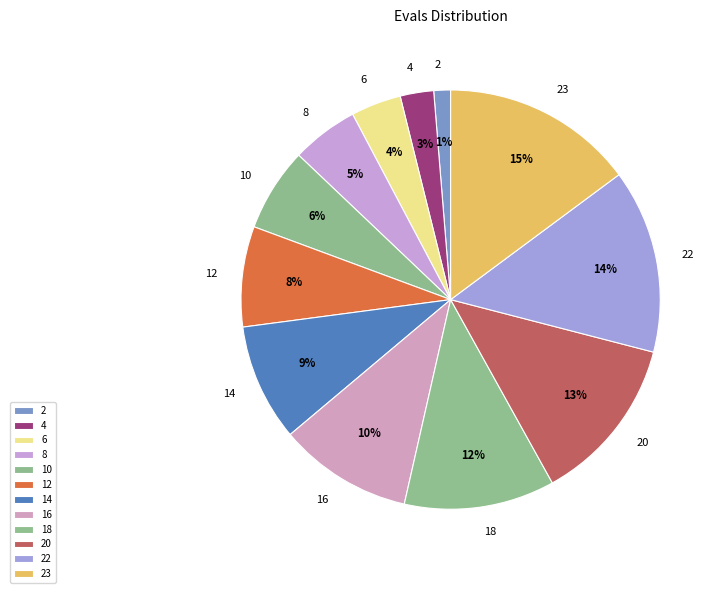

To the nearest percent, what is the combined percentage of 23 and 12?

23%